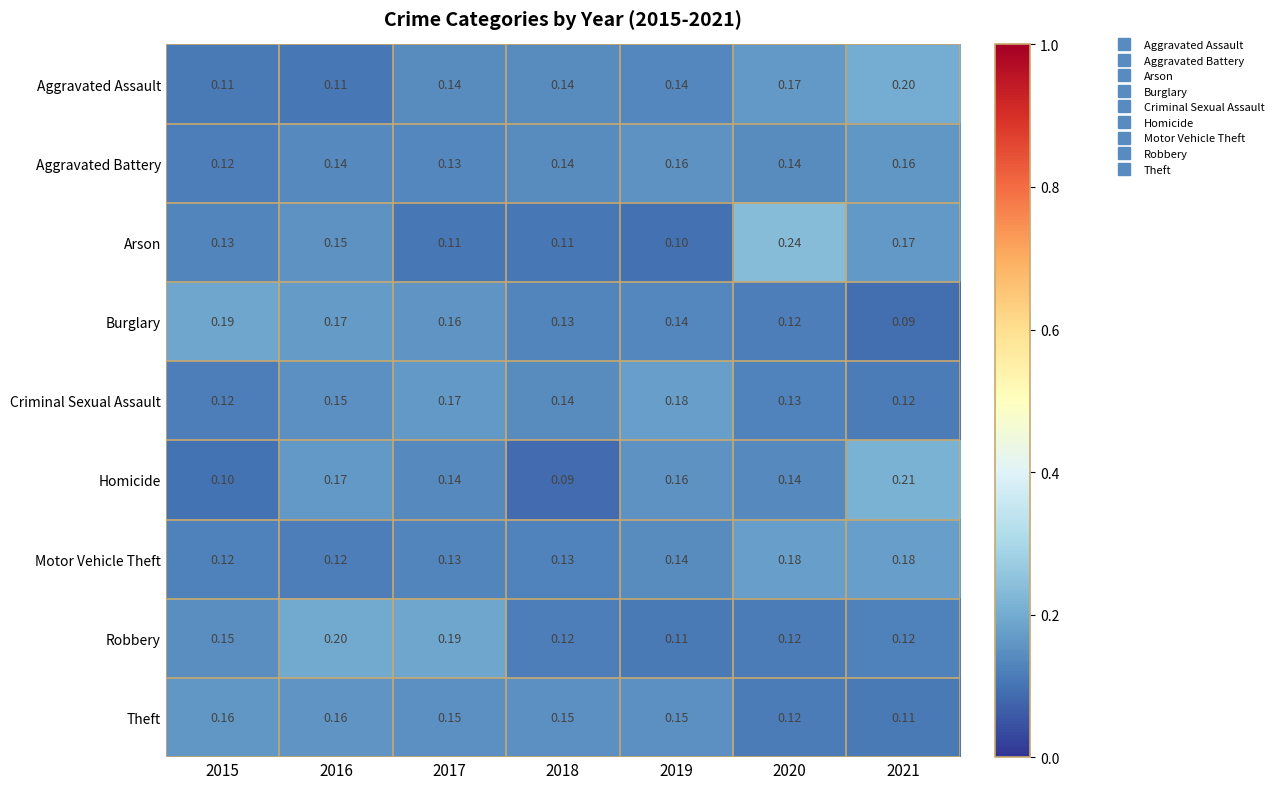

Which series has the largest range (max minus min)?

Arson